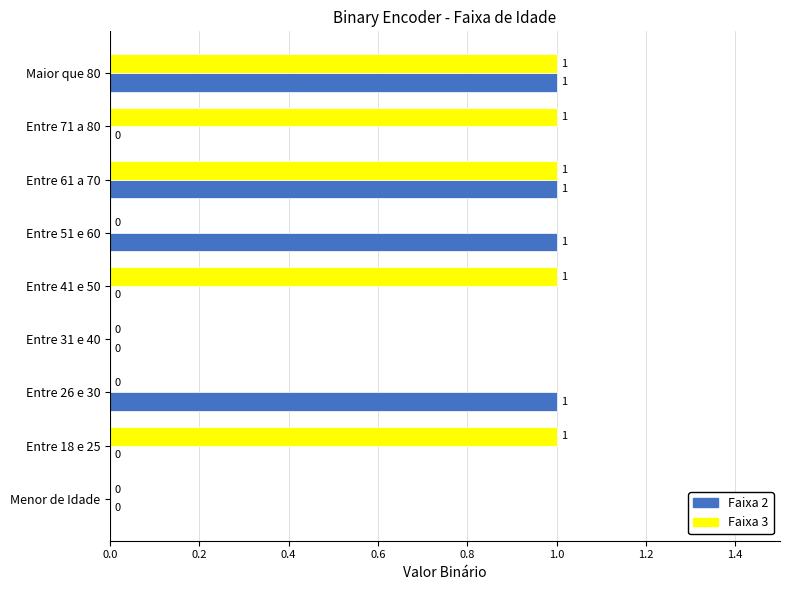

Which series has the largest total across all categories?

Faixa 3